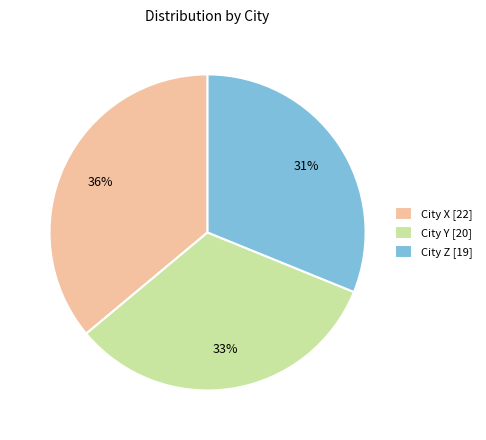

How many segments does this pie chart have?

3